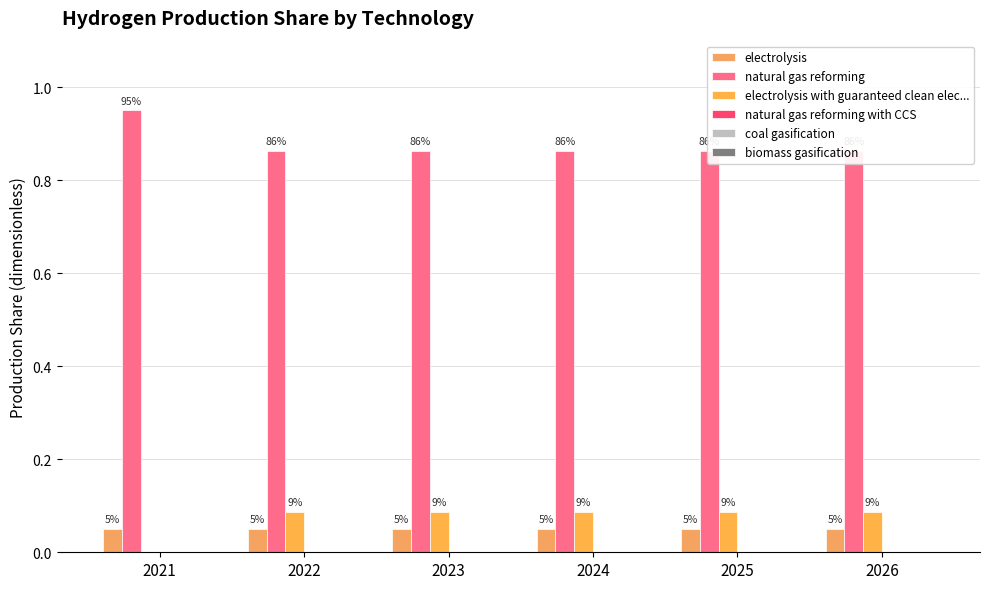

Which series has the largest total across all categories?

natural gas reforming